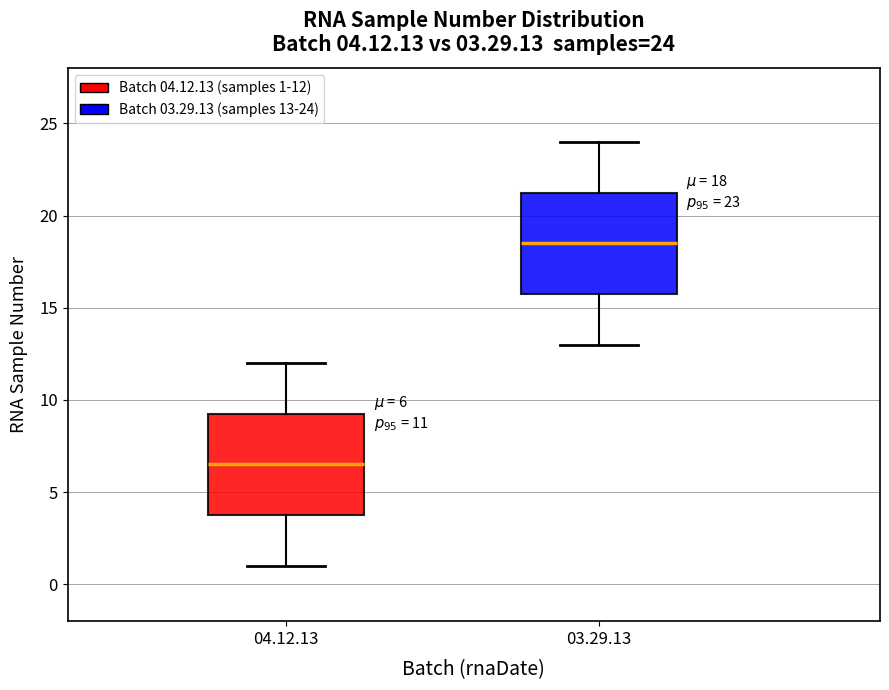

Which box has the highest median line?

03.29.13